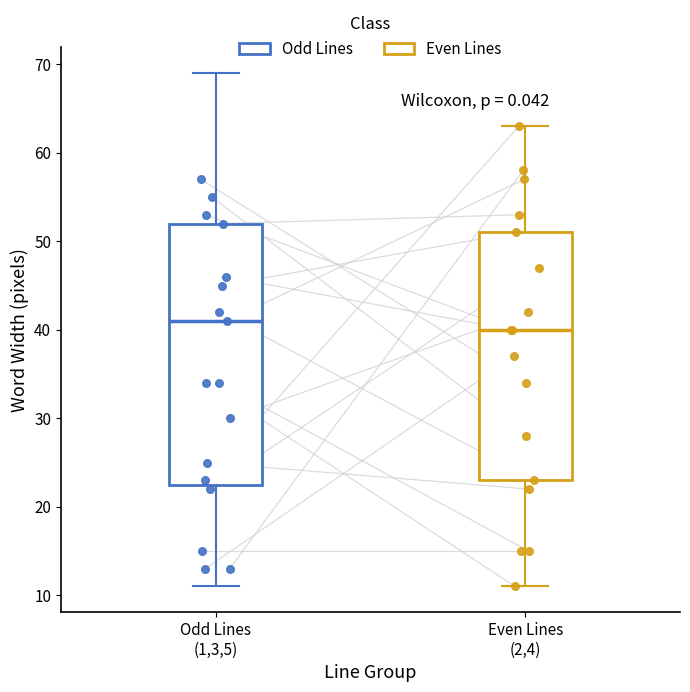

Where does the lower whisker of the box for Even Lines (2,4) end on the y-axis? The values are not printed on the chart, so give them approximately, as read against the axis.

11